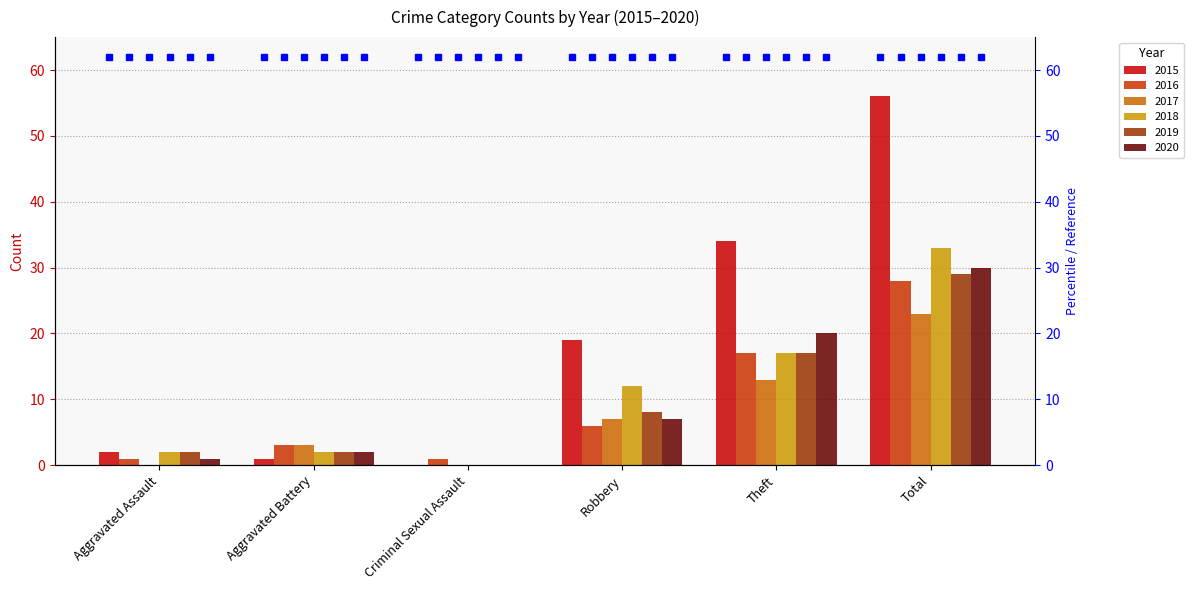

Rank the series at Criminal Sexual Assault from highest to lowest value.

2016, 2015, 2017, 2018, 2019, 2020